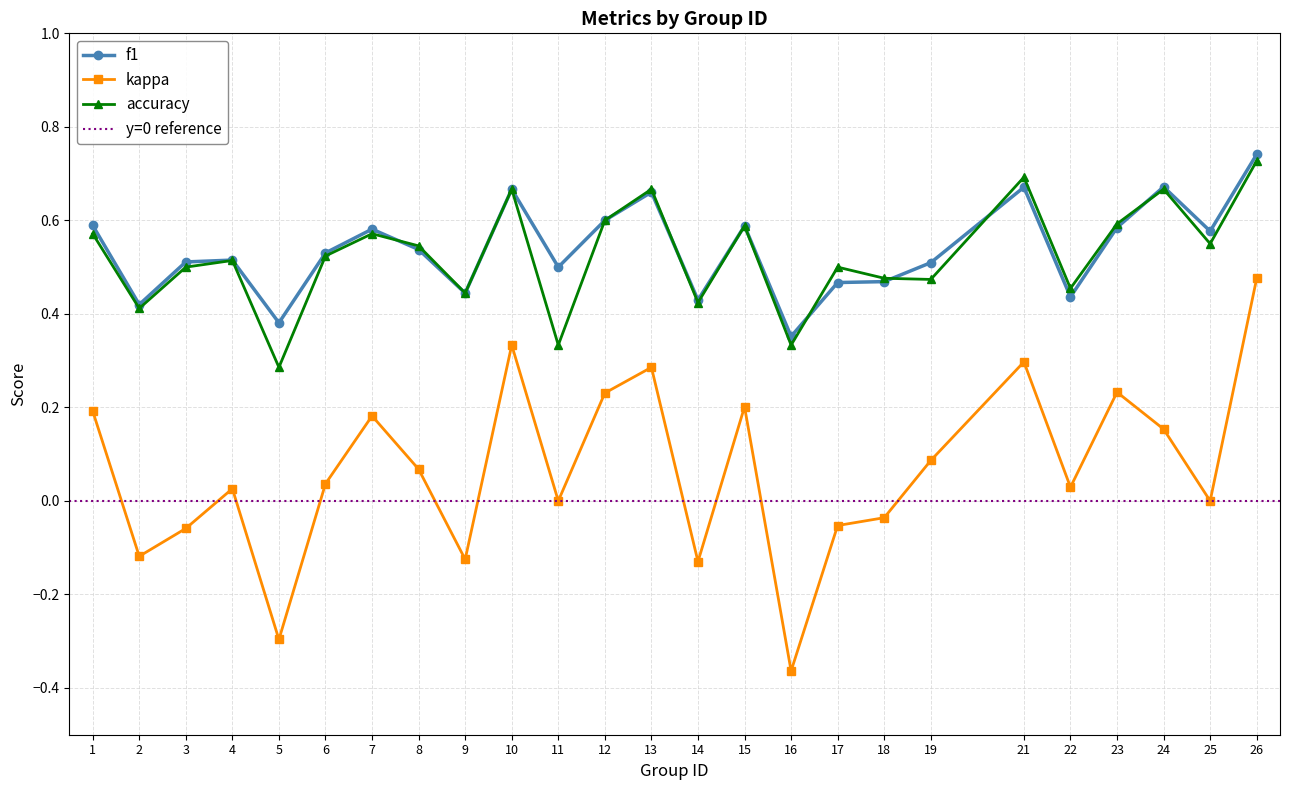

Is the value of accuracy at 4 greater than the value of f1 at 1?

No